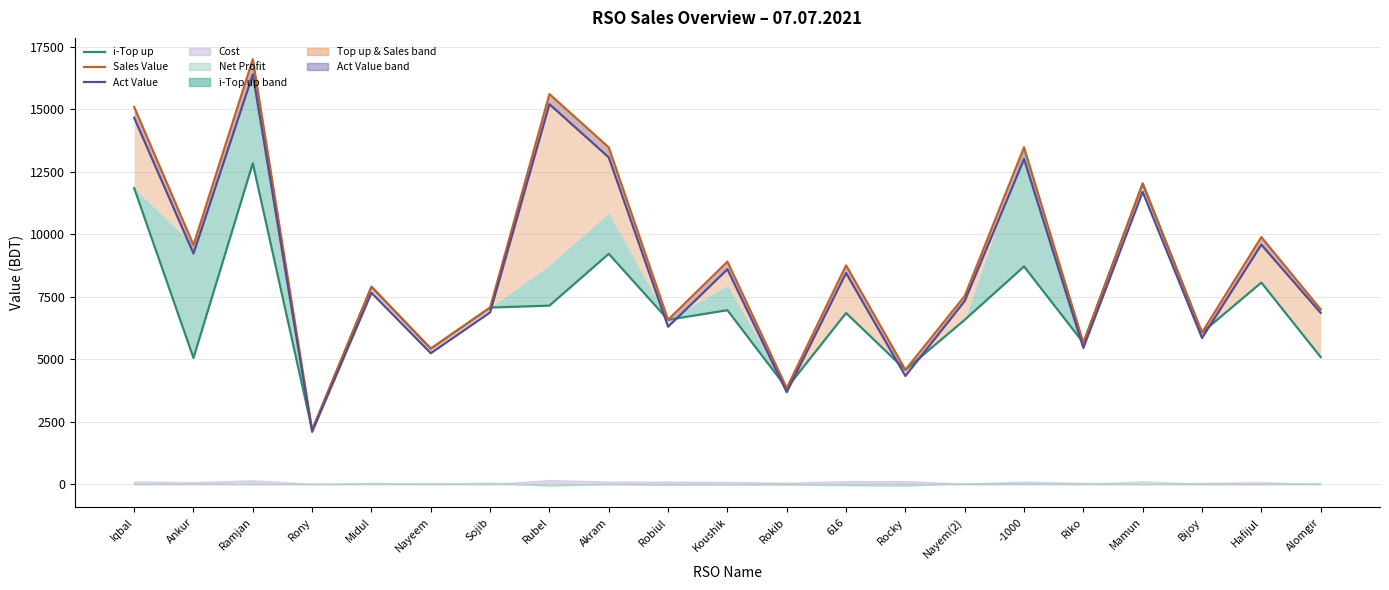

True or false: i-Top up has a value of 9795.3 at Sojib.

False